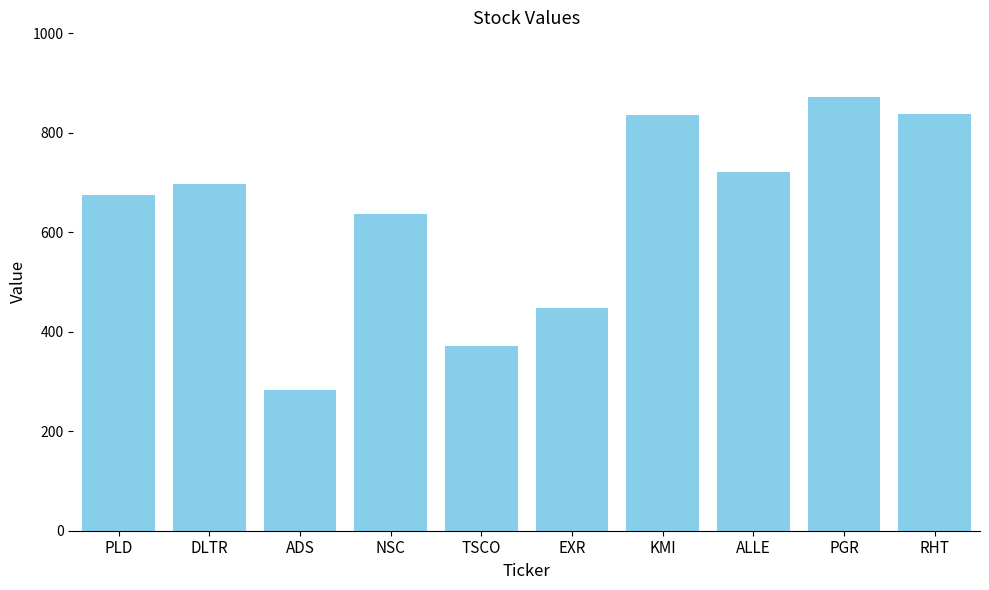

What is the change in value from PGR to RHT?

-33